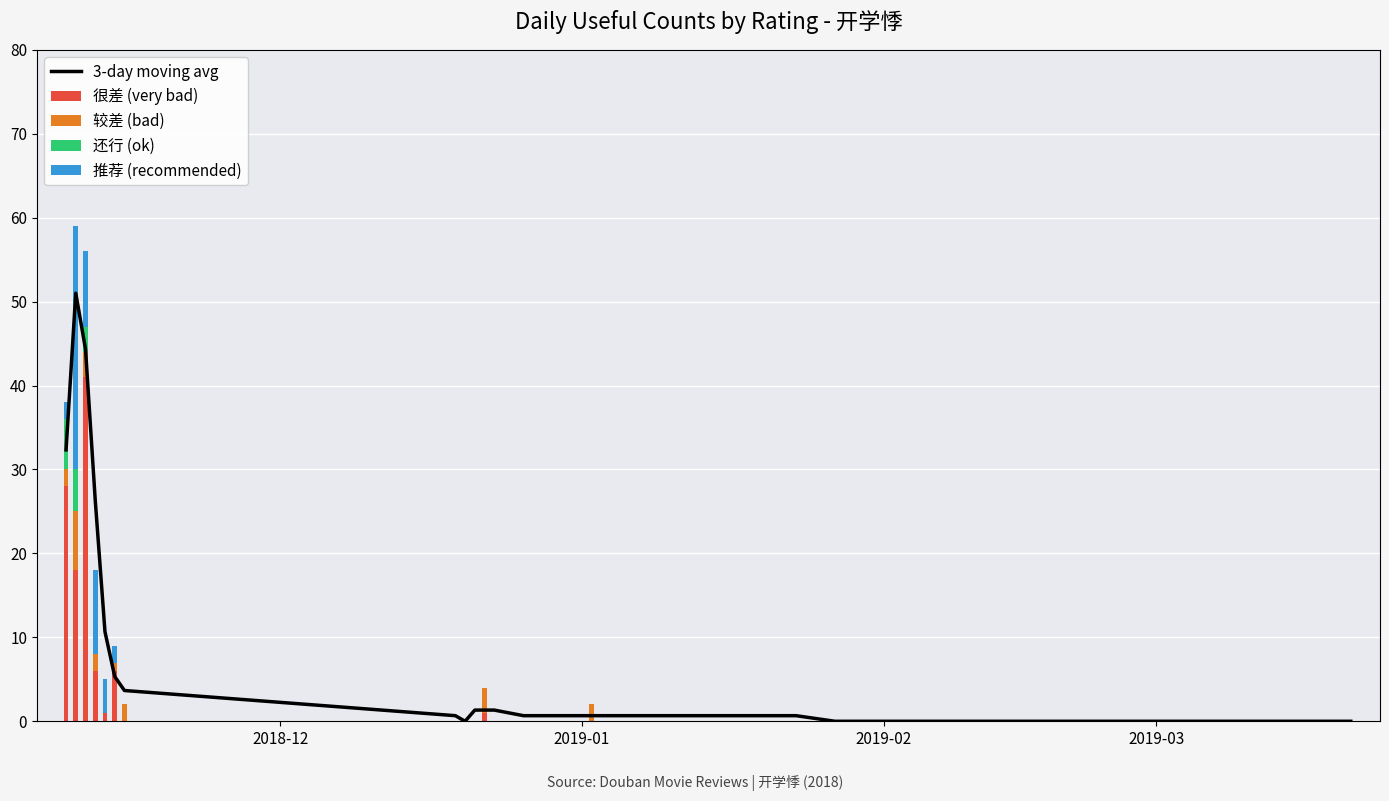

What is the maximum value for 很差 (very bad)?

41